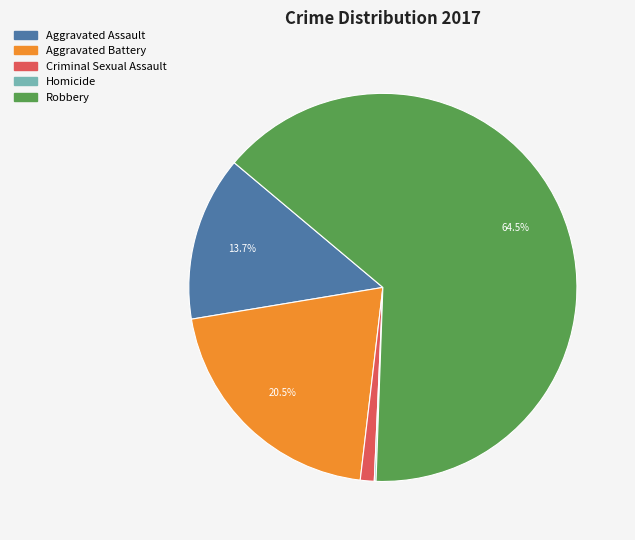

What is the largest slice in the pie chart?

Robbery